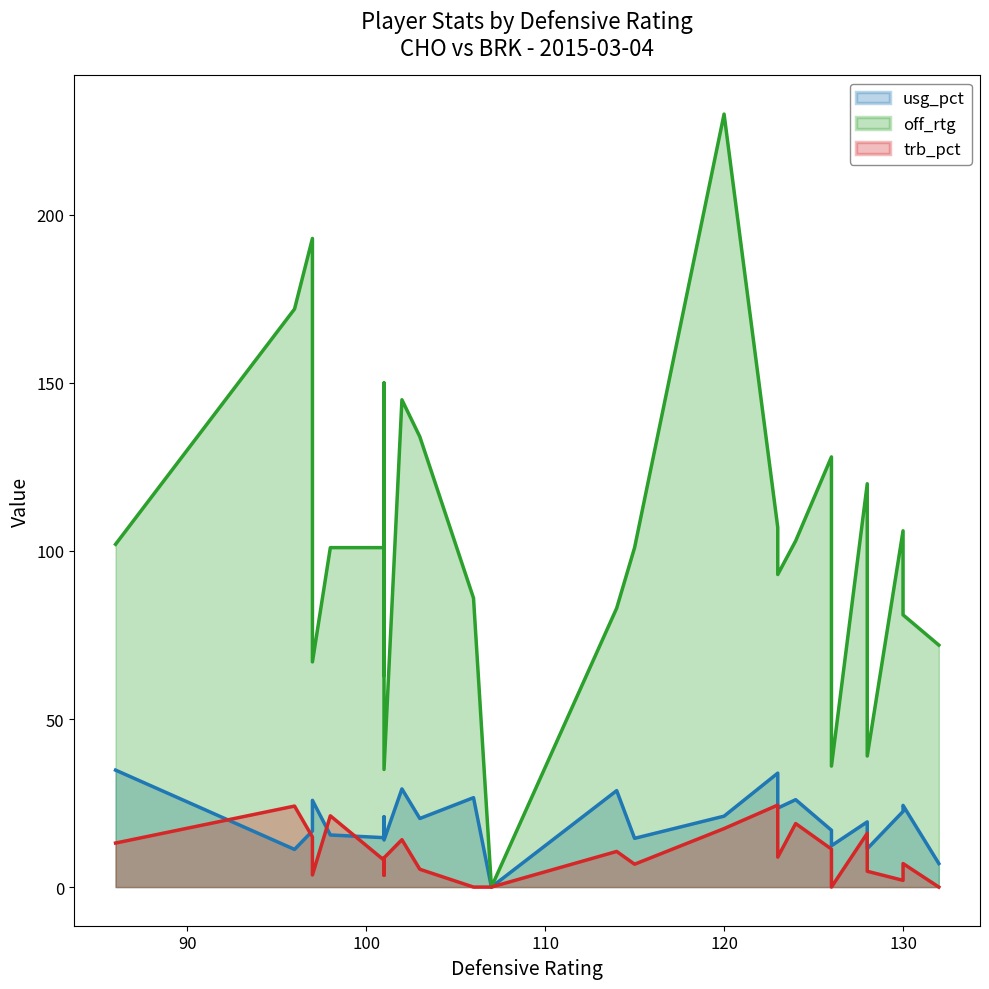

Rank the series at 15 from highest to lowest value.

off_rtg, usg_pct, trb_pct